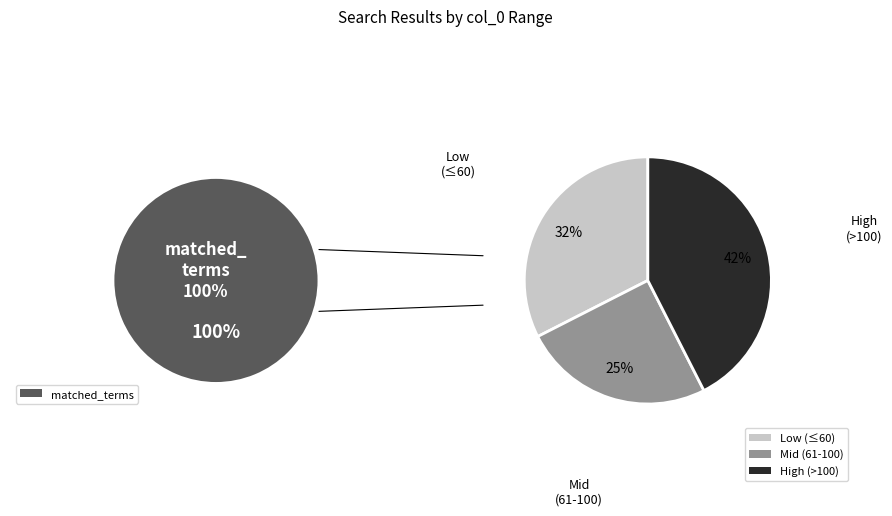

Is the sum of 15 and 4 greater than half?

No